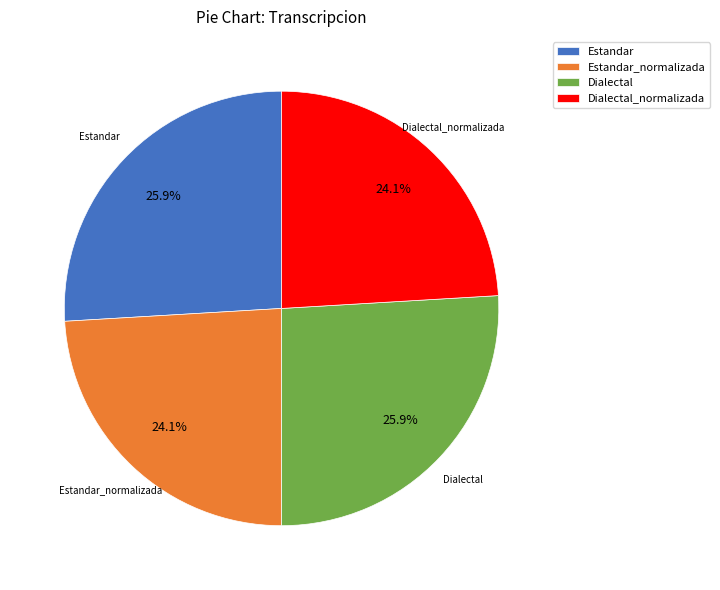

How many slices are in this pie chart?

4